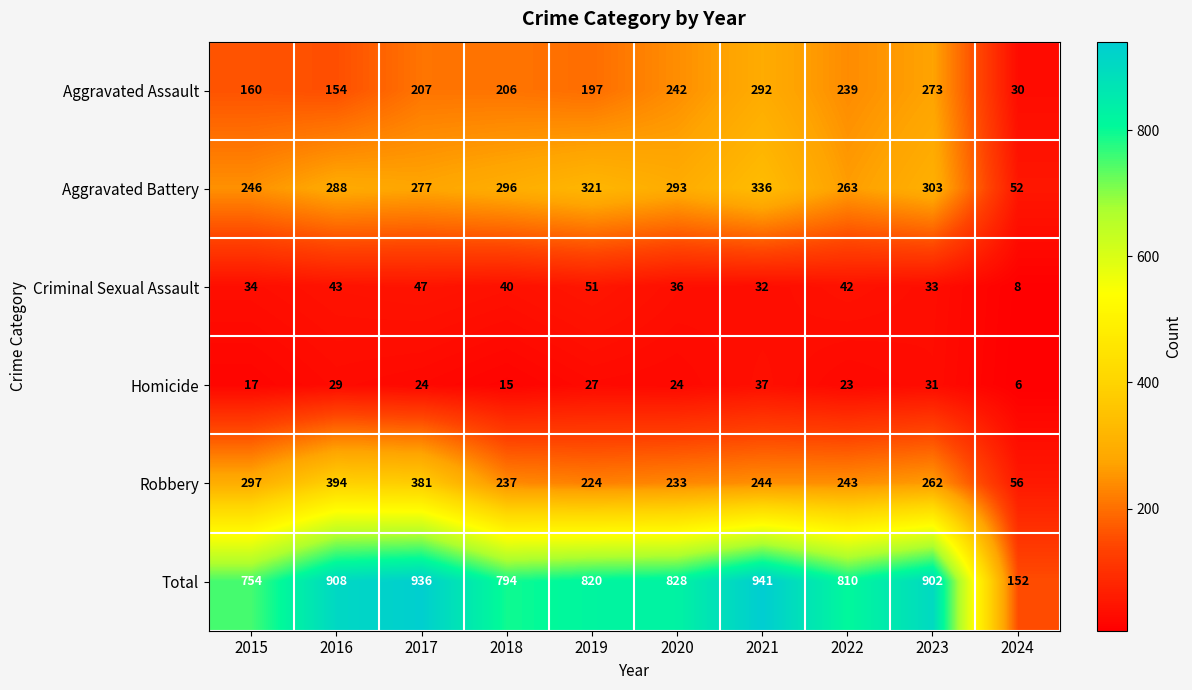

Is it true that Criminal Sexual Assault equals 47 at 2017?

True